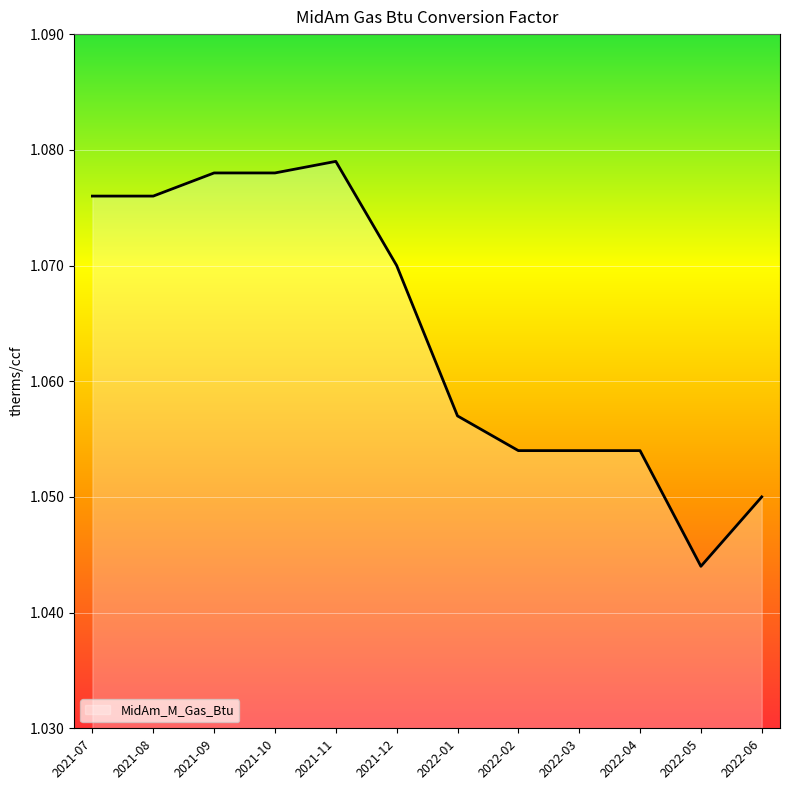

The value at 2021-11 is 0.6. True or false?

False